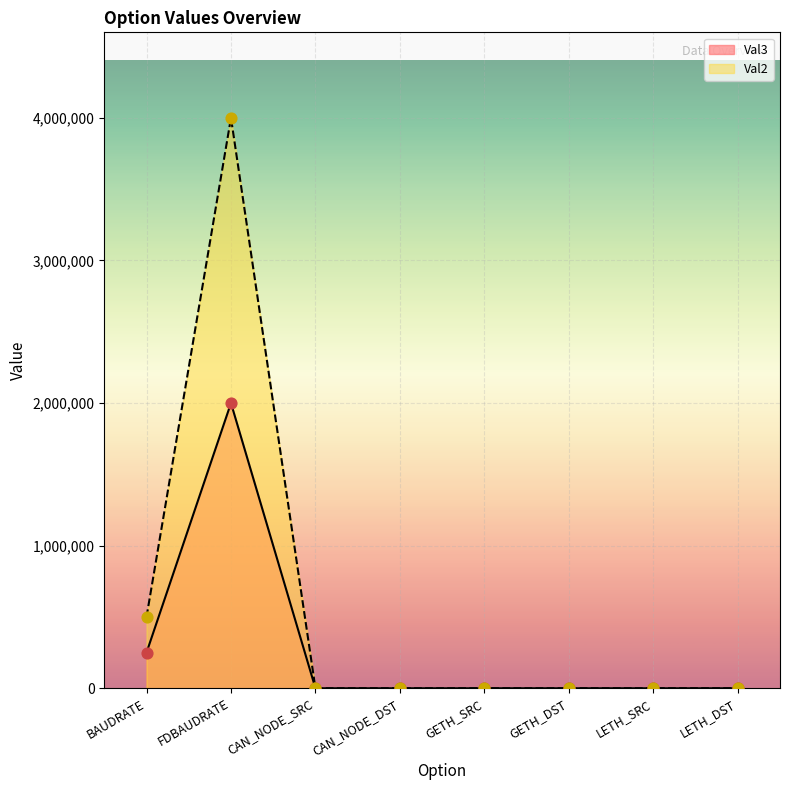

What are all the series names shown in the legend?

Val3, Val2